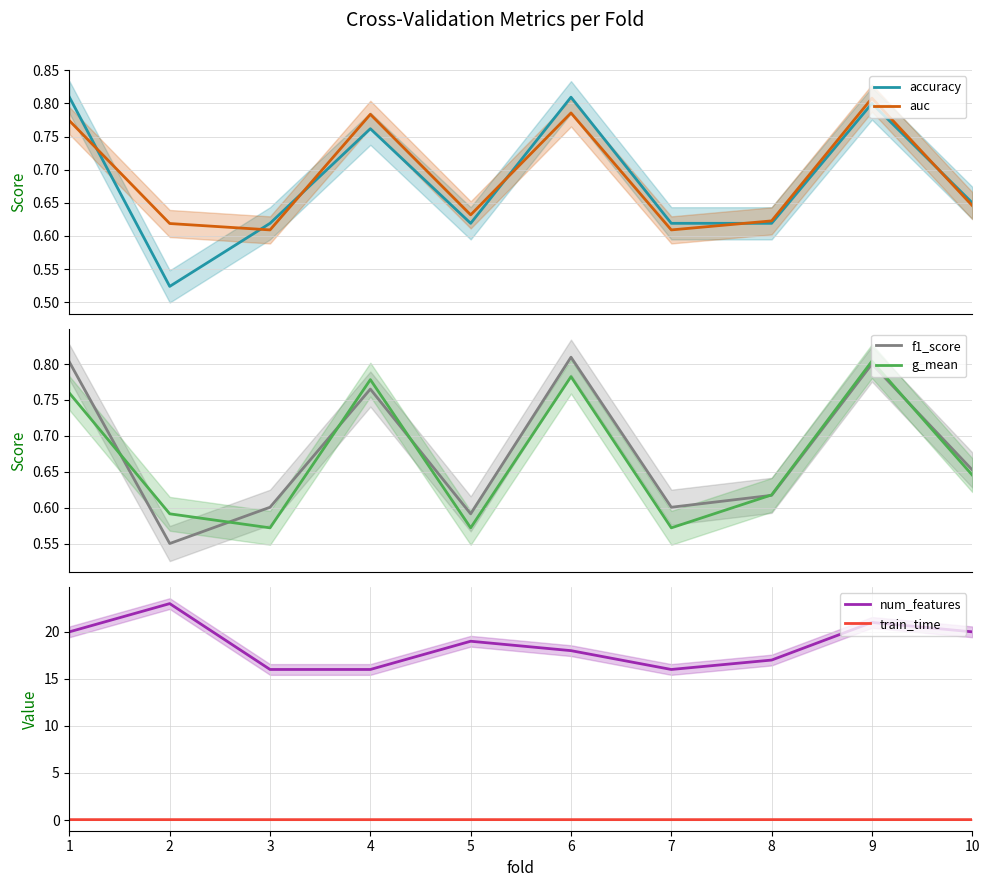

What is the total value across all series at 3?

18.4